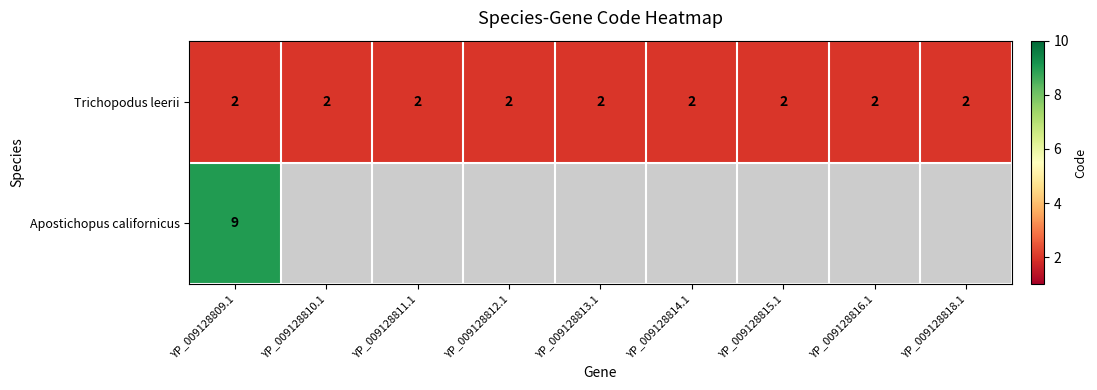

The value of Trichopodus leerii at YP_009128810.1 is 2. True or false?

True